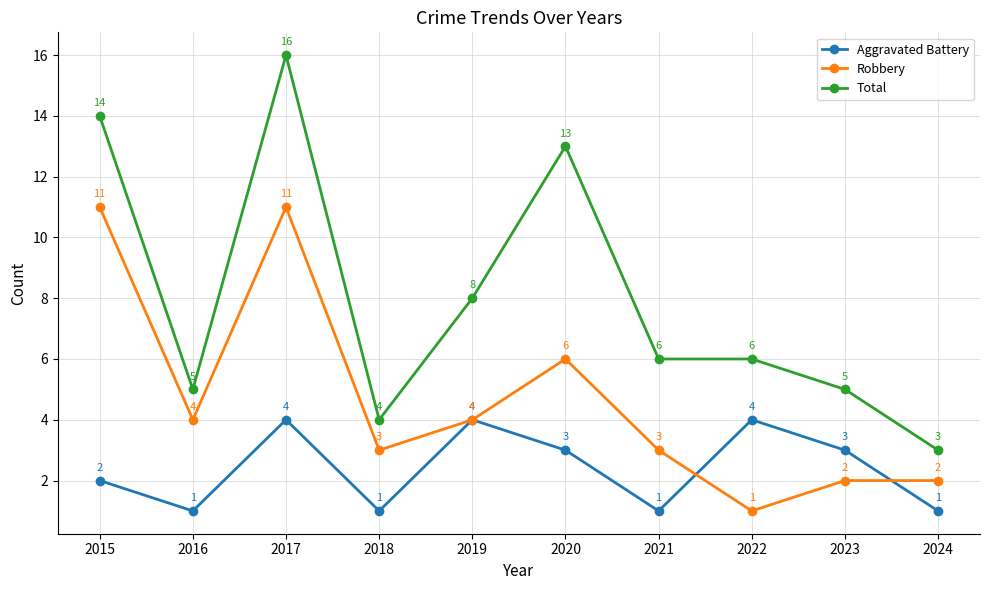

Rank the series at 2023 from lowest to highest value.

Robbery, Aggravated Battery, Total